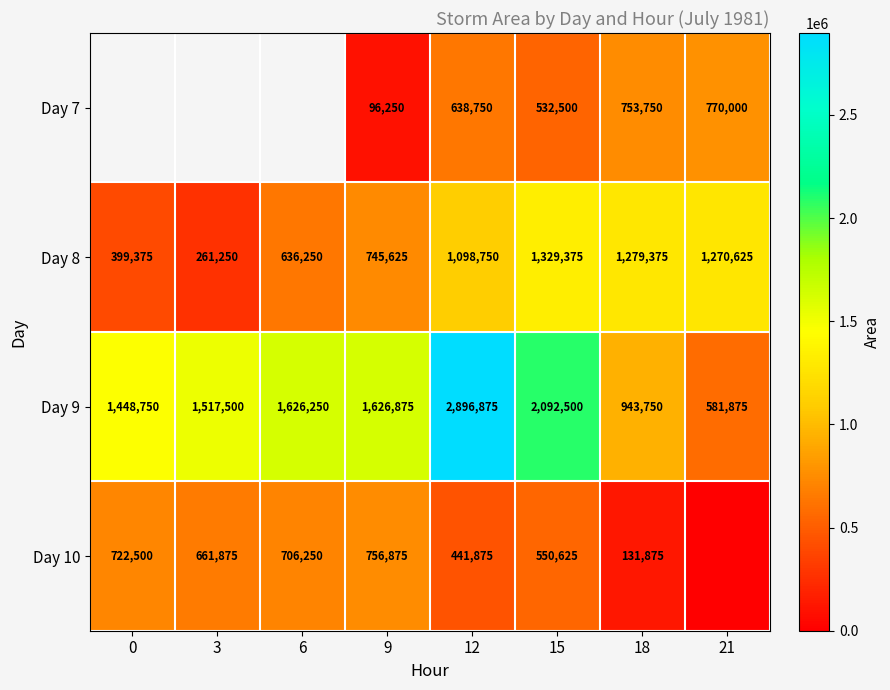

Where is Day 9 nearest to the value 1739375?

9